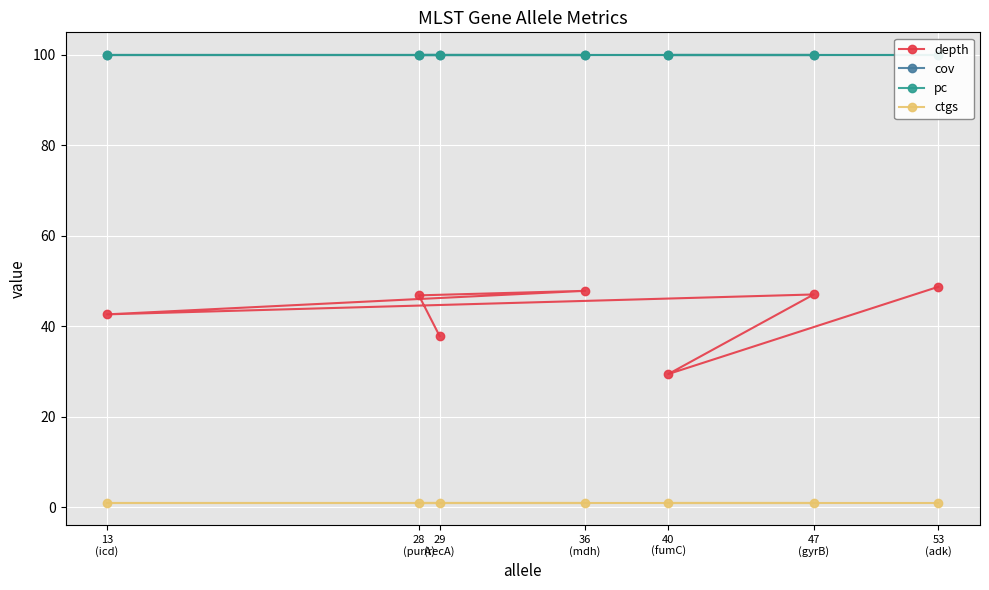

Between 36
(mdh) and 28
(purA), which series saw the biggest shift?

depth